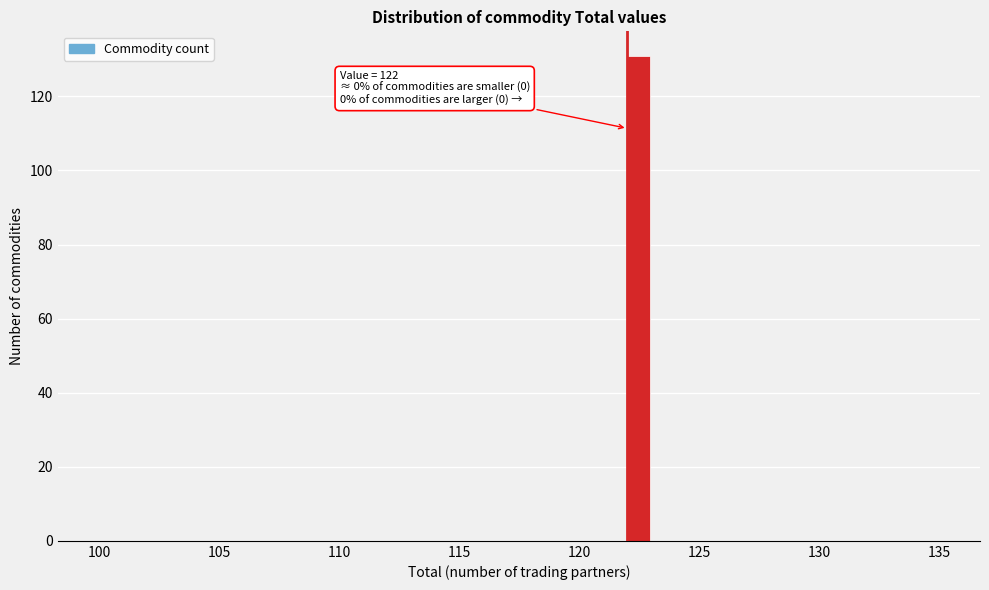

Around what value on the x-axis is the tallest bar? Give the approximate position of its centre, as read against the axis.

122.5